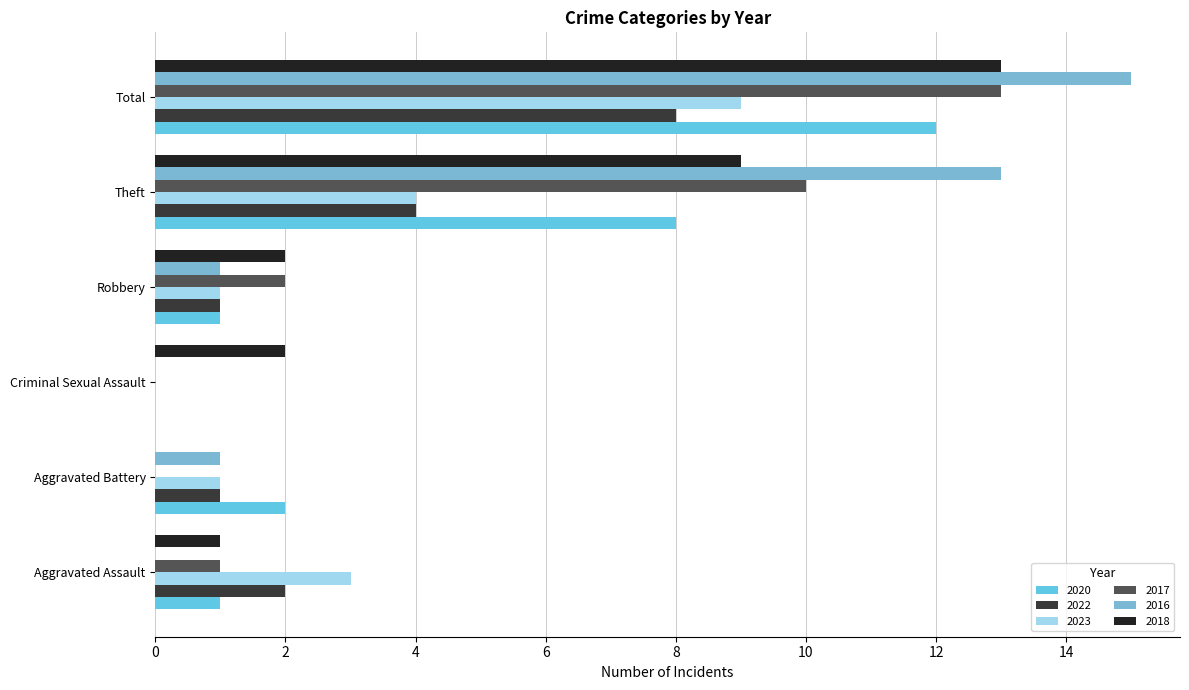

How many distinct data groups are displayed?

6